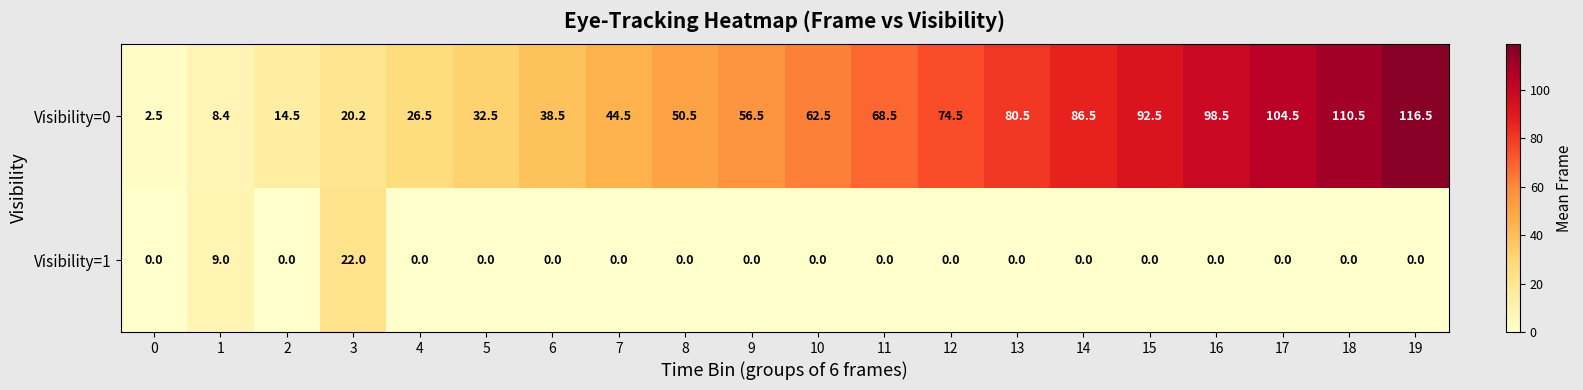

Is it true that Visibility=1 equals 0.0 at 16?

True